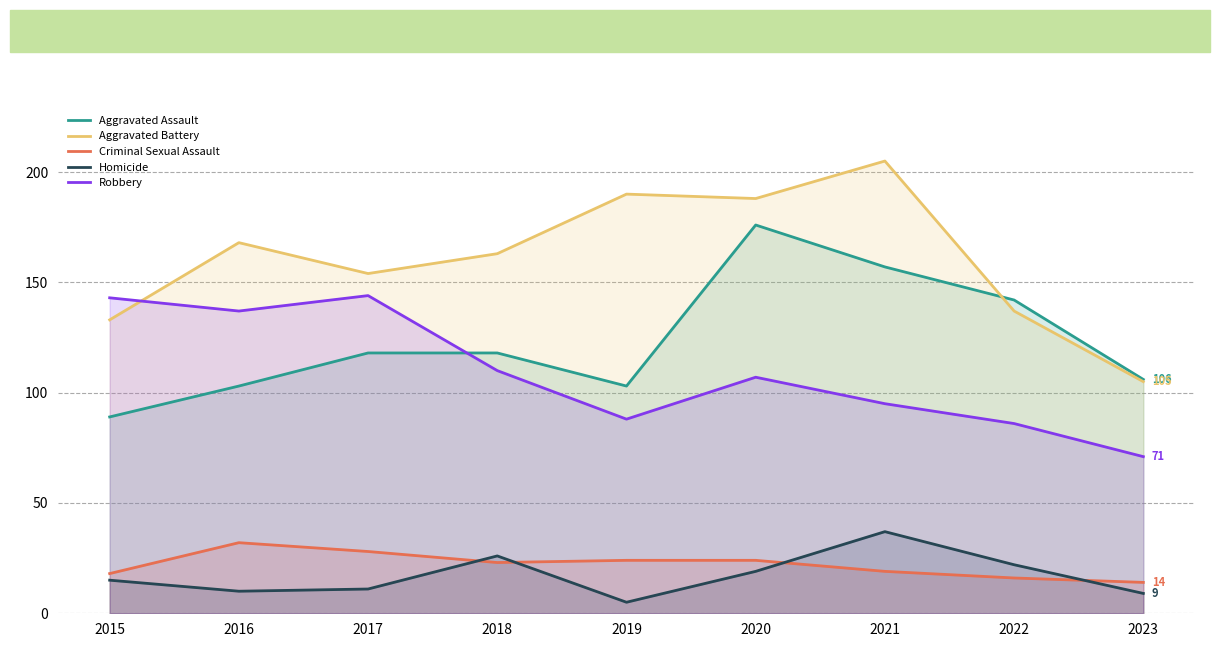

What is the value of the Robbery point at the 3rd from the left?

144